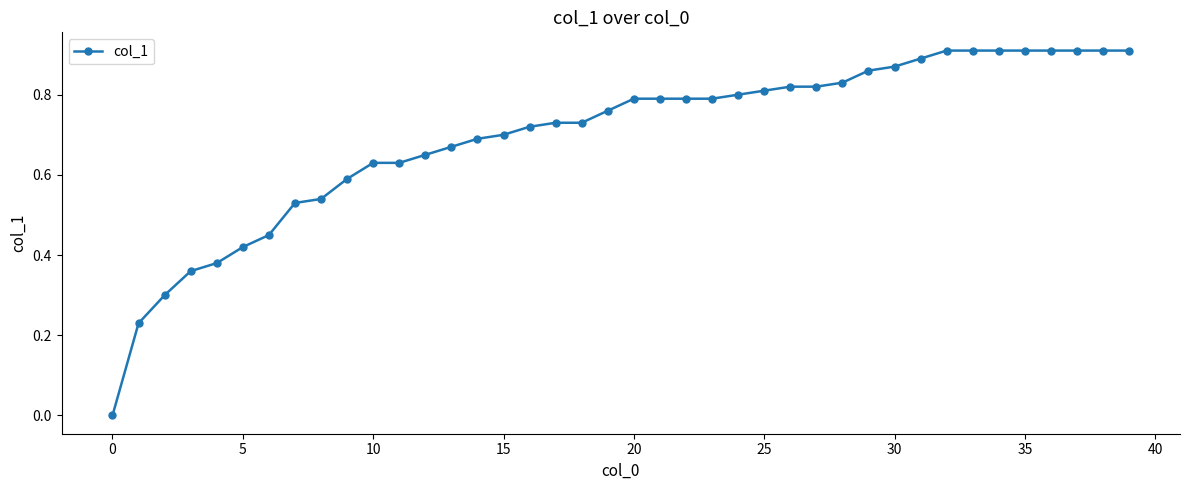

Is it true that the value at 15 is 0.7?

True